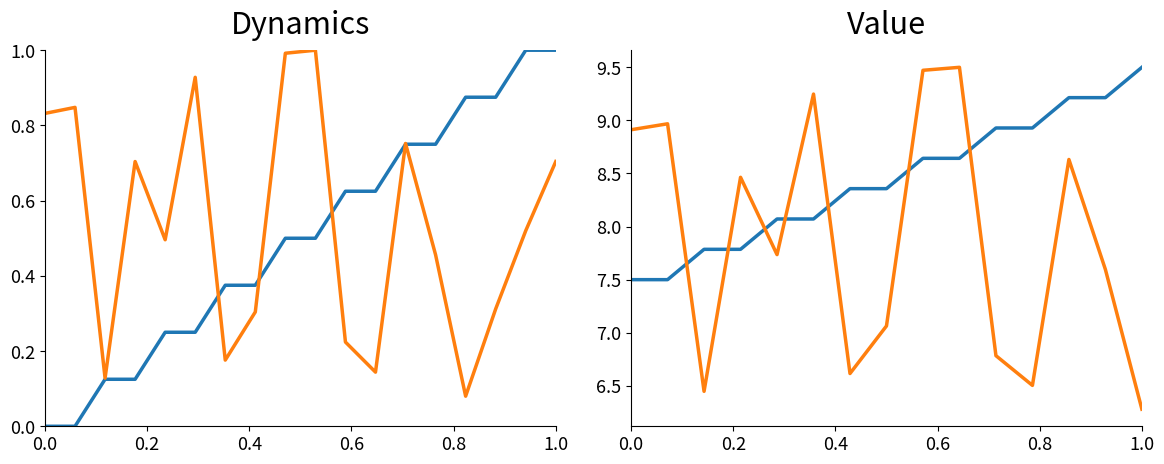

In destination_state, how many points are higher than both neighbors (excluding endpoints)?

5